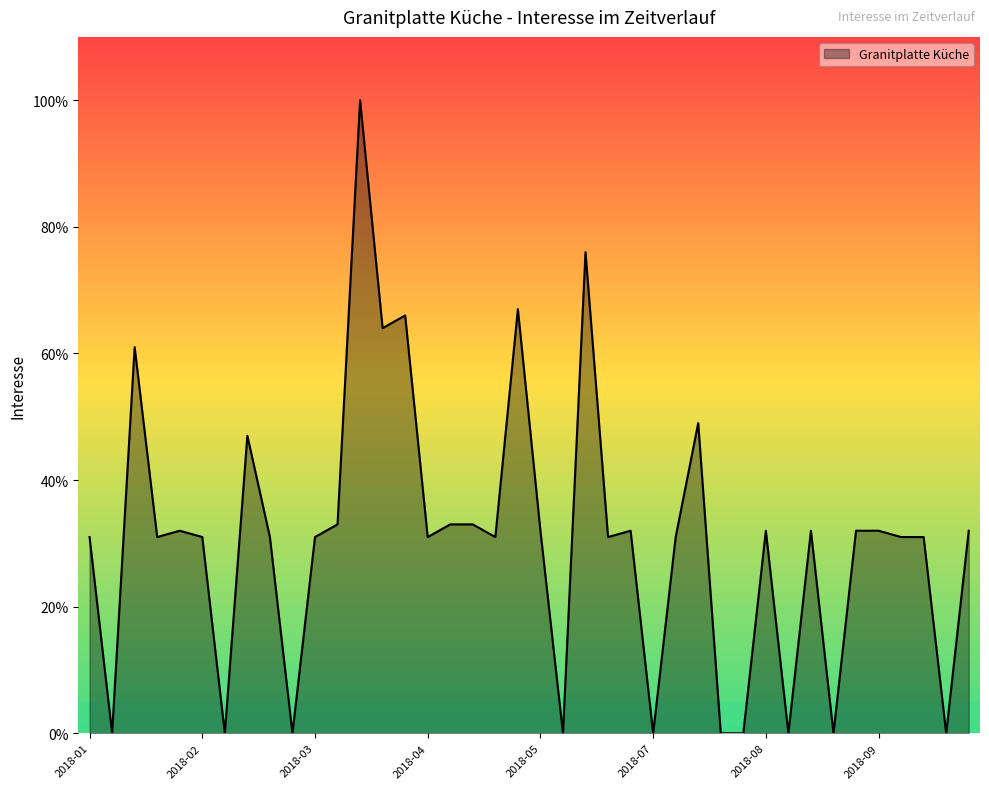

What is the greatest value displayed?

100